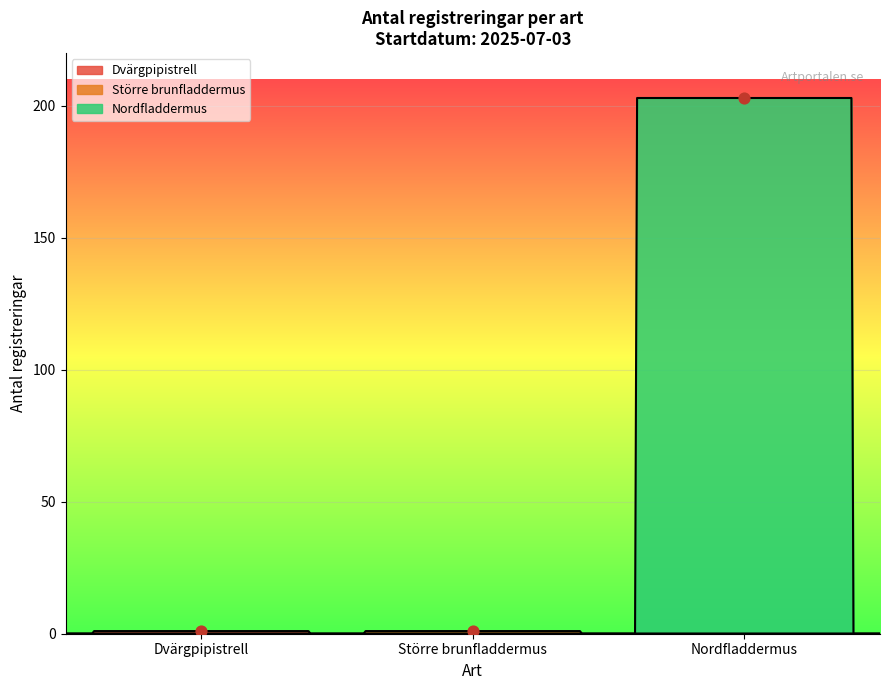

What are all the series names shown in the legend?

Dvärgpipistrell, Större brunfladdermus, Nordfladdermus